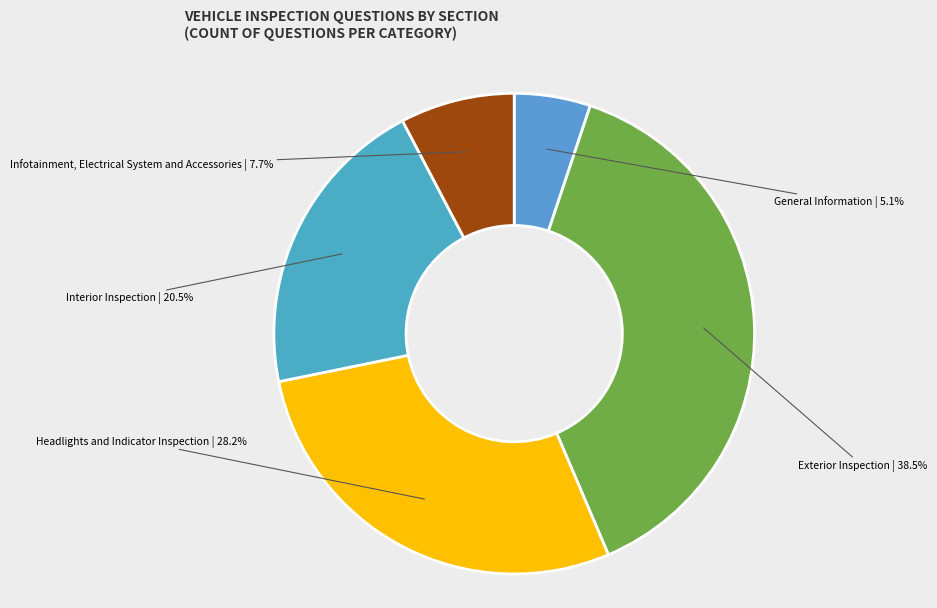

Rank the categories by value from lowest to highest.

General Information, Infotainment, Electrical System and Accessories, Interior Inspection, Headlights and Indicator Inspection, Exterior Inspection